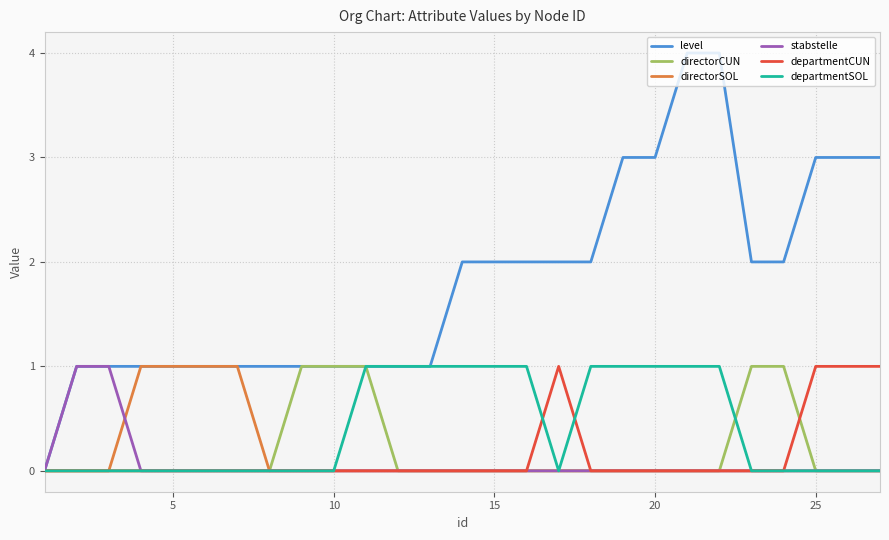

Which series has the largest range (max minus min)?

level